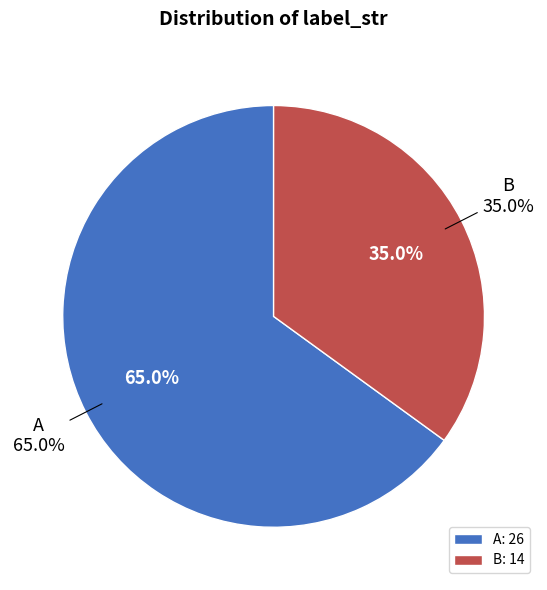

Do A (label_str) and B (label_str) together represent more than half of the pie?

Yes